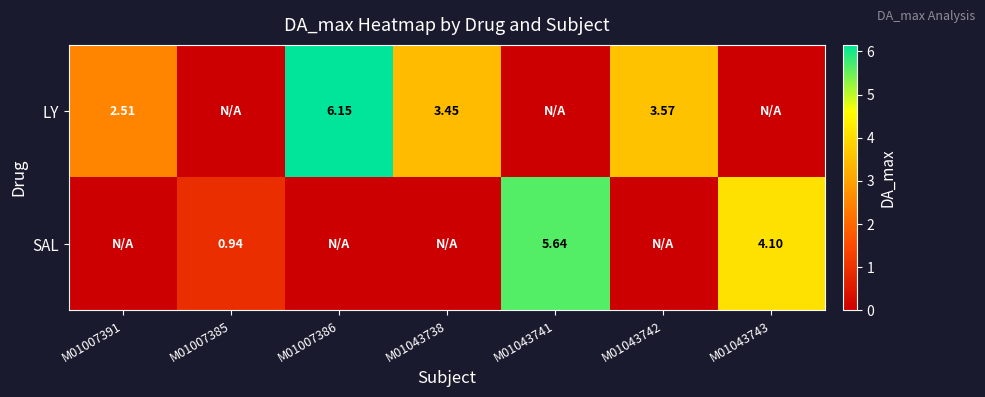

What is the total value across all series at M01043742?

3.6